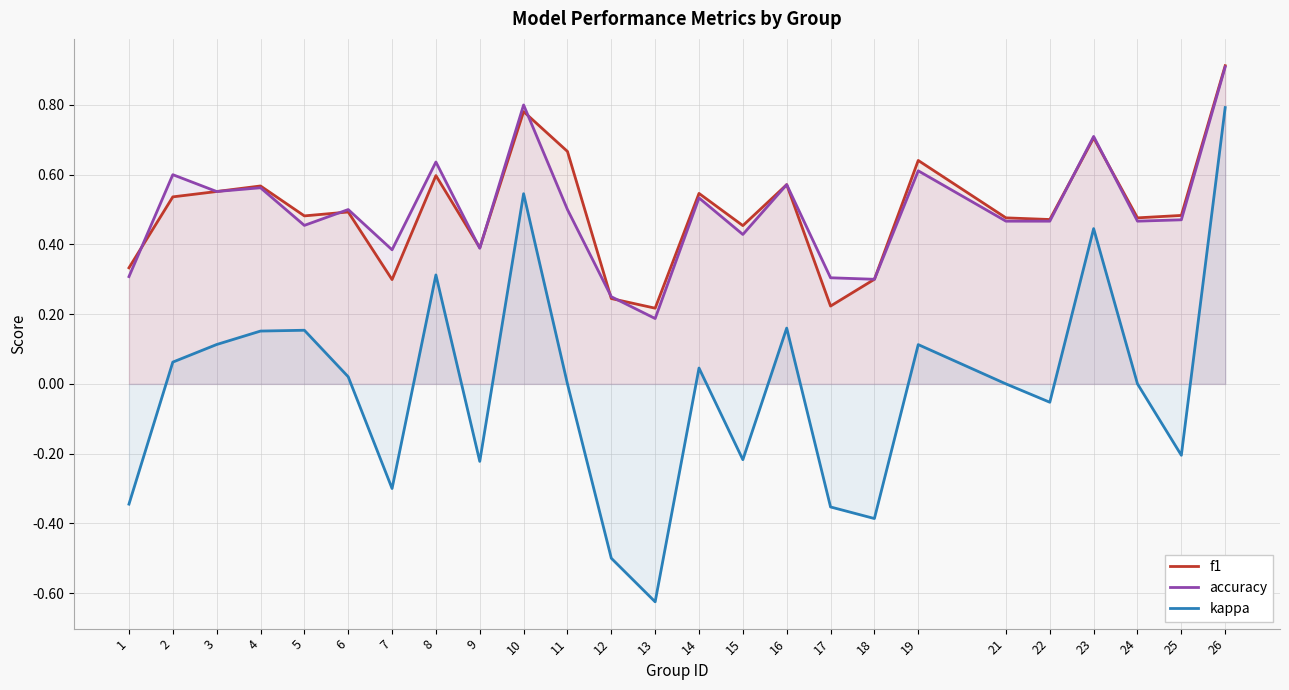

What is the average value of the accuracy series?

0.5